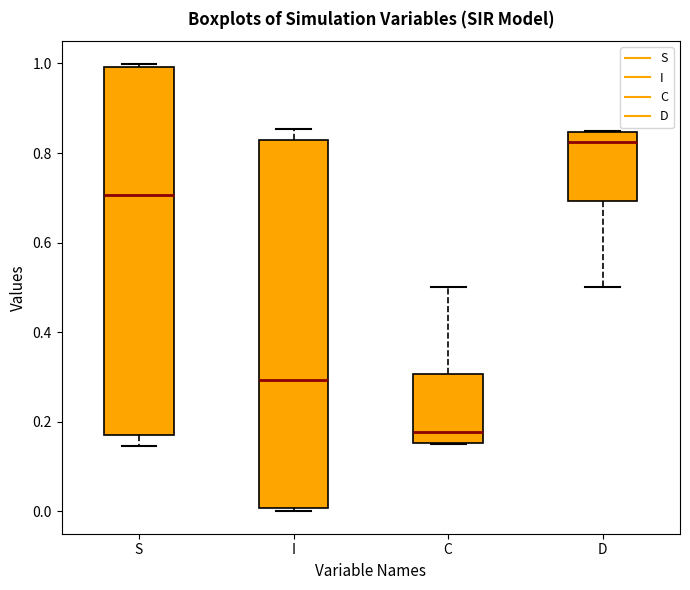

Which box has the lowest median line?

C